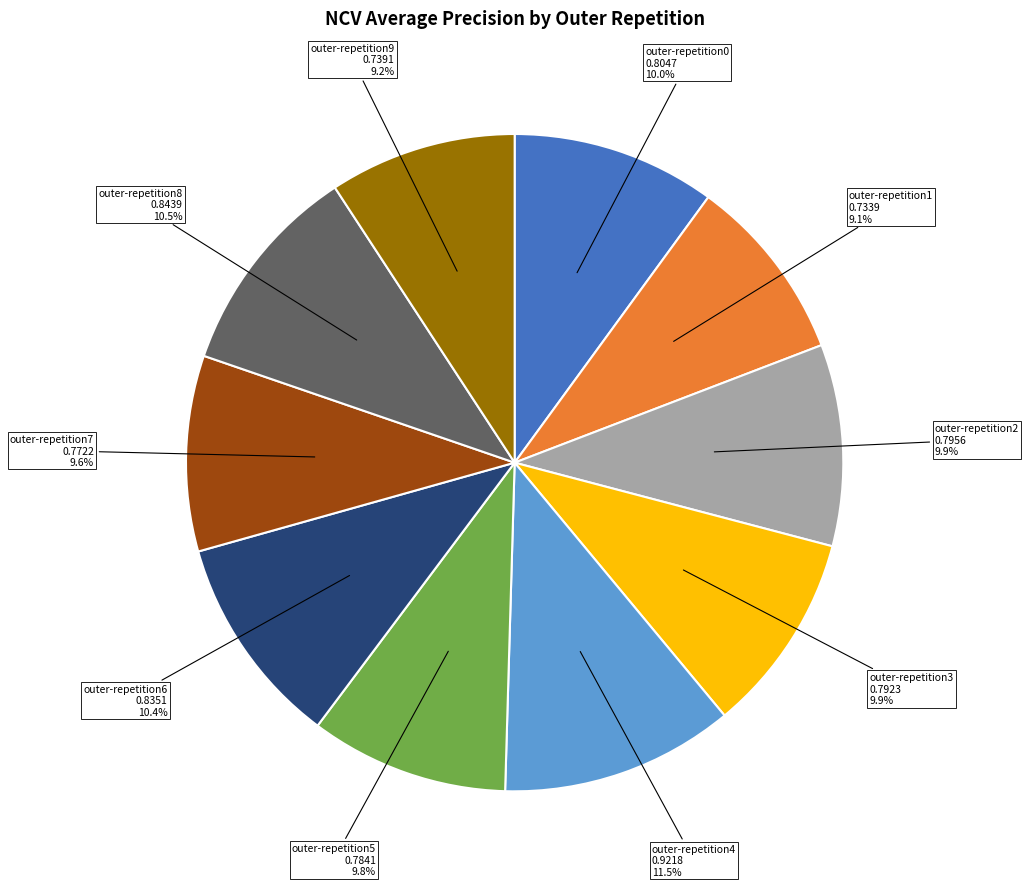

Combined, do outer-repetition0 and outer-repetition6 account for over 50%?

No